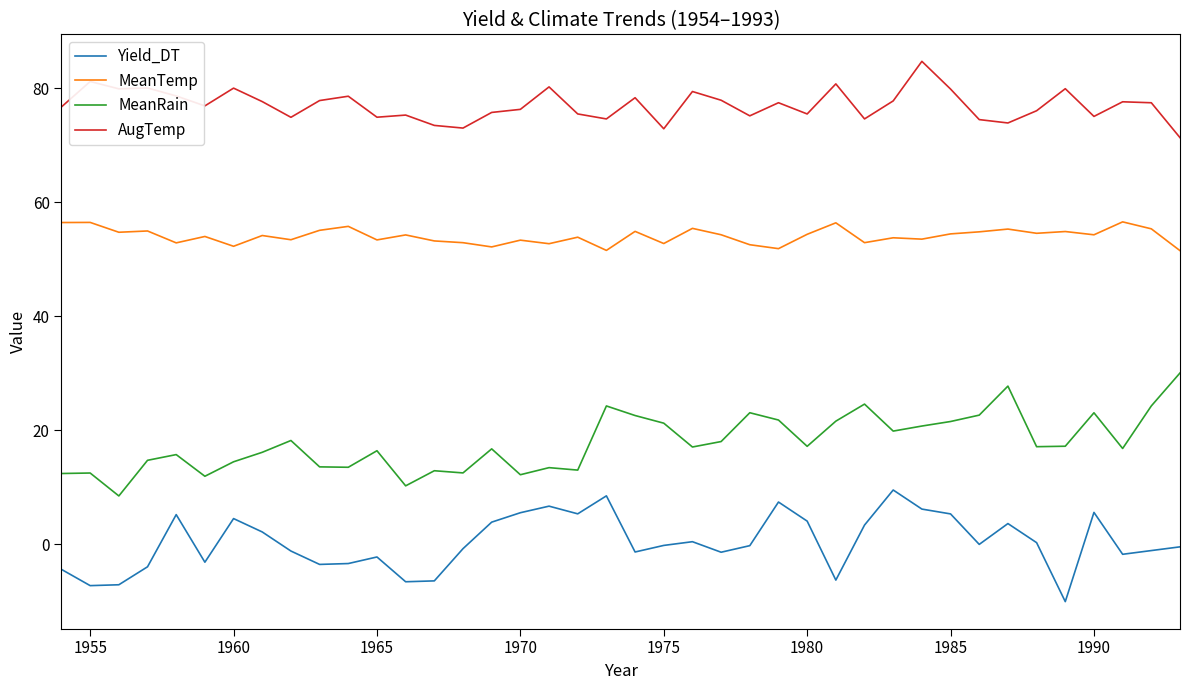

What is the difference between the maximum and minimum values in the MeanTemp series?

5.0